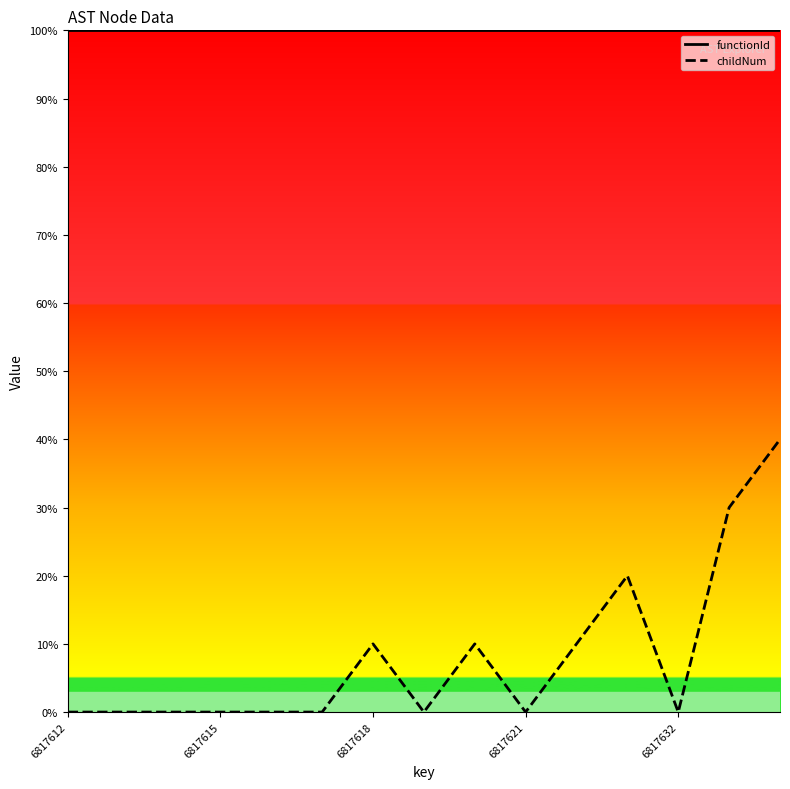

Does the chart have visible grid lines?

No